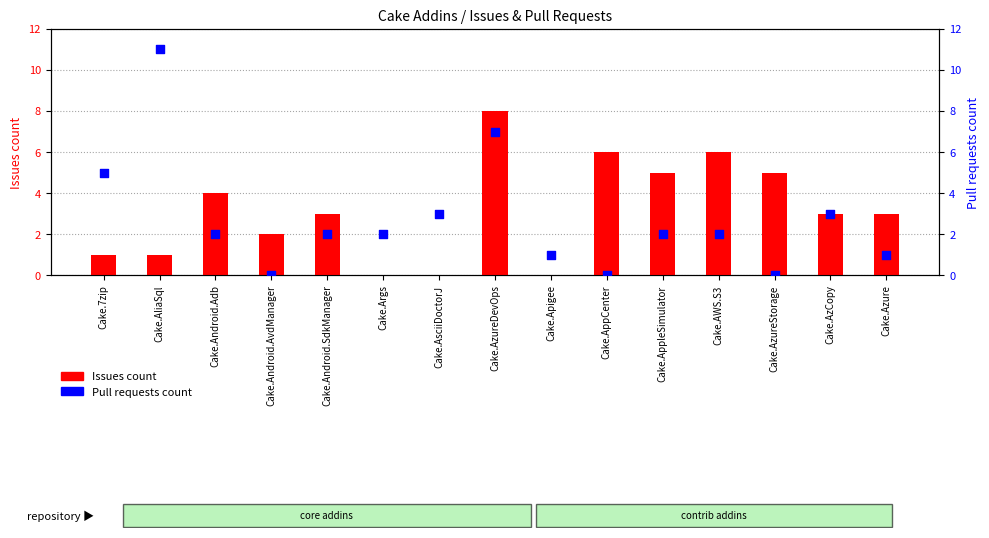

Is the value of Pull requests count at Cake.Android.AvdManager greater than the value of Issues count at Cake.AWS.S3?

No